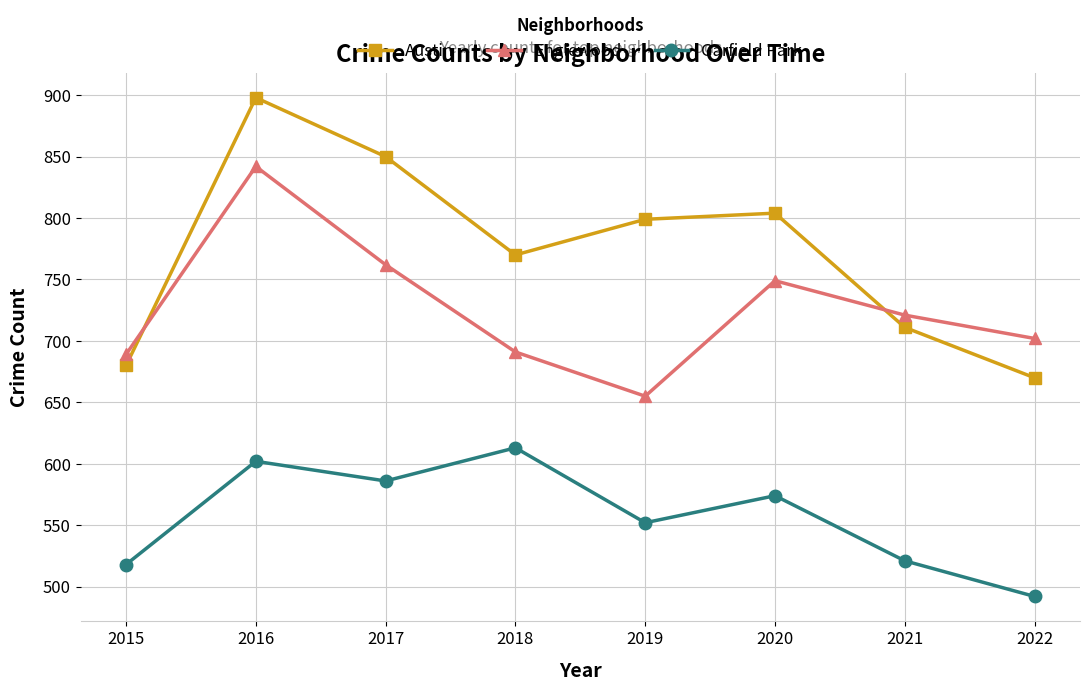

Where is the first local minimum for Englewood?

2019